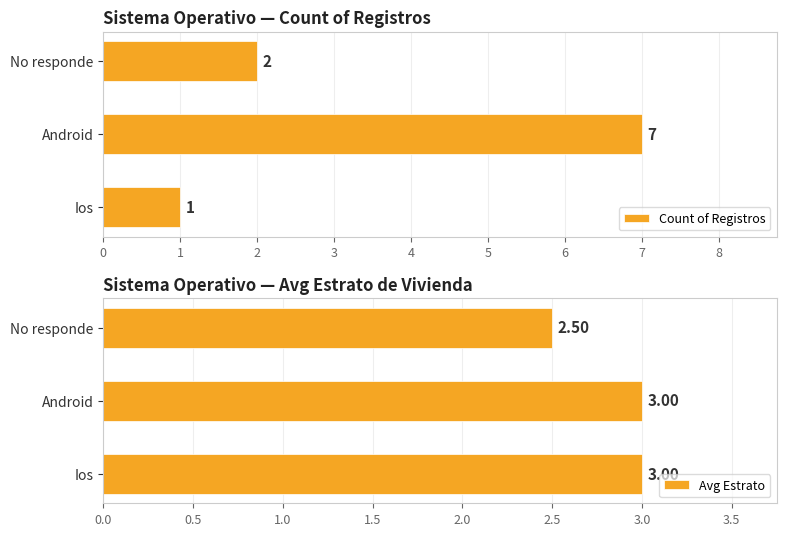

What is the difference between the Count of Registros values at Android and Ios?

6